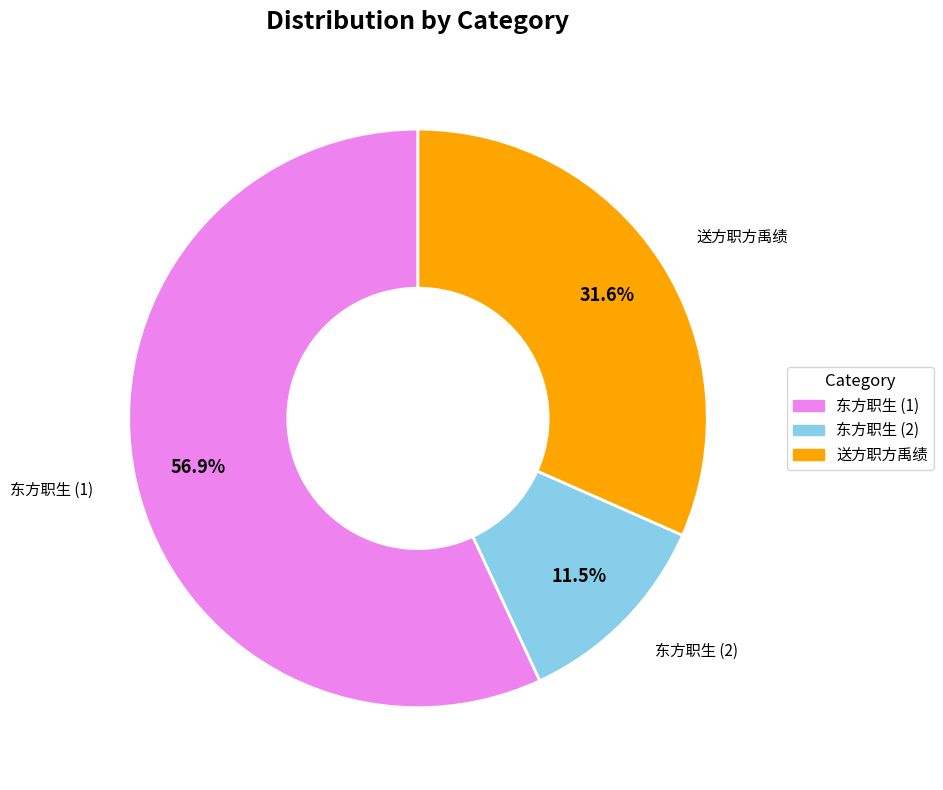

What is the majority slice?

东方职生 (1)